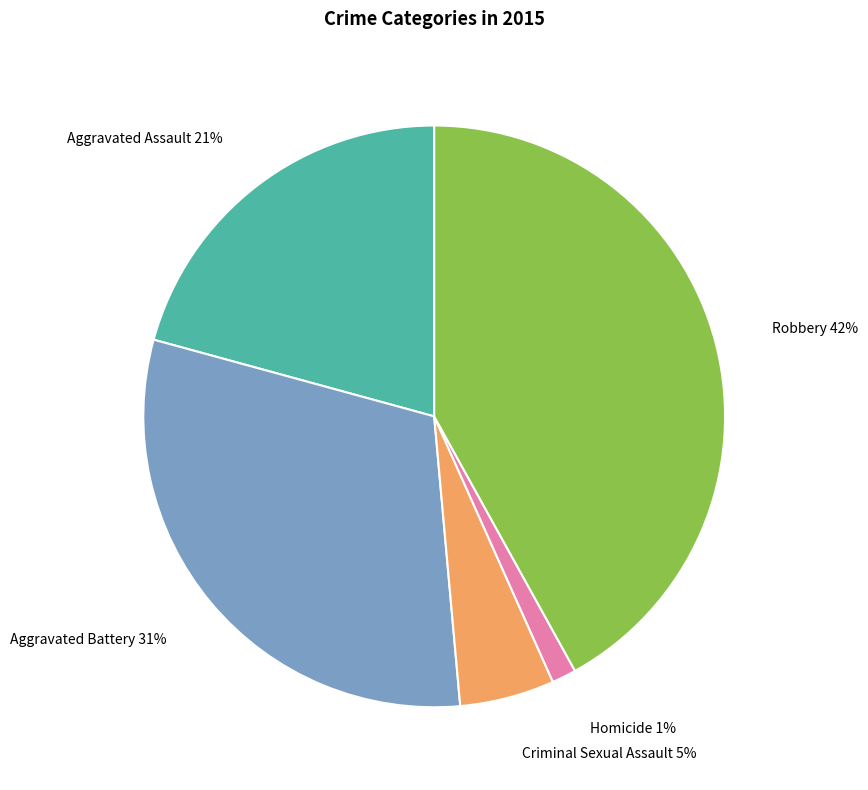

What is the ratio of the value at Criminal Sexual Assault to the value at Aggravated Battery?

0.2